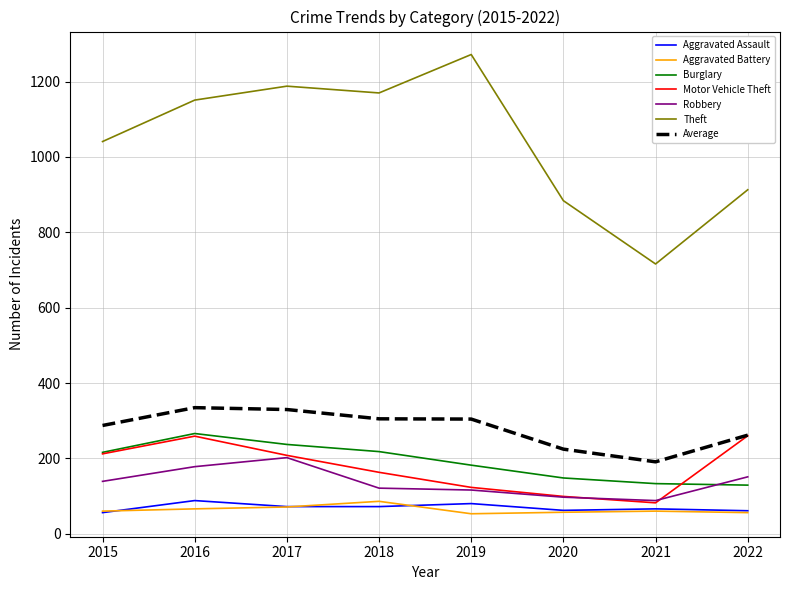

What is the total value across all series at 2020?

1571.5